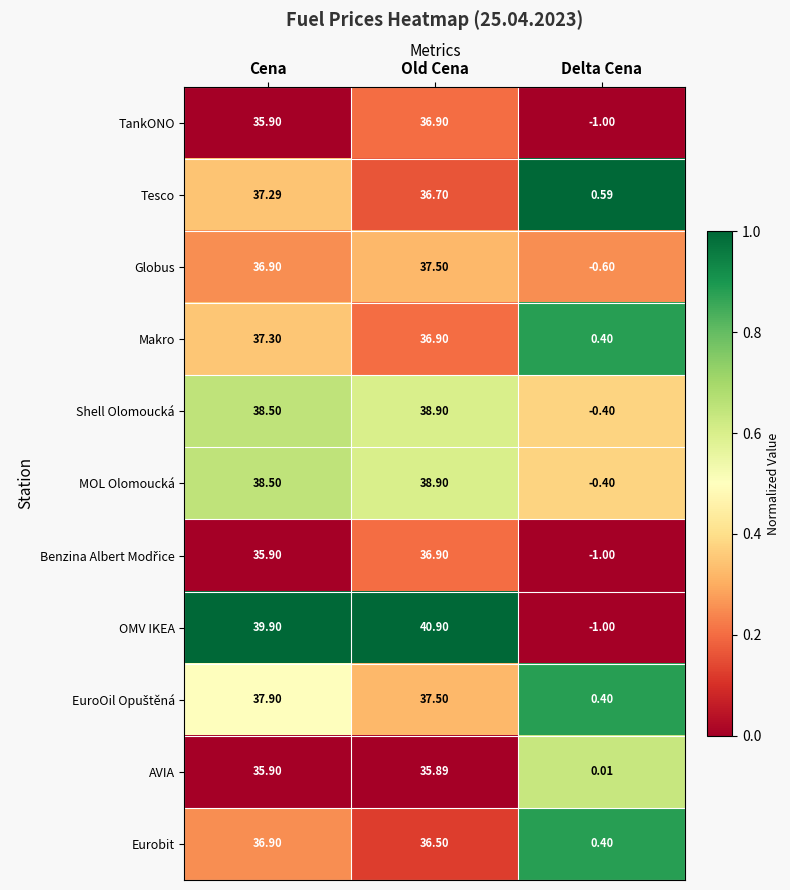

List the labels in order of MOL Olomoucká value, largest first.

Old Cena, Cena, Delta Cena